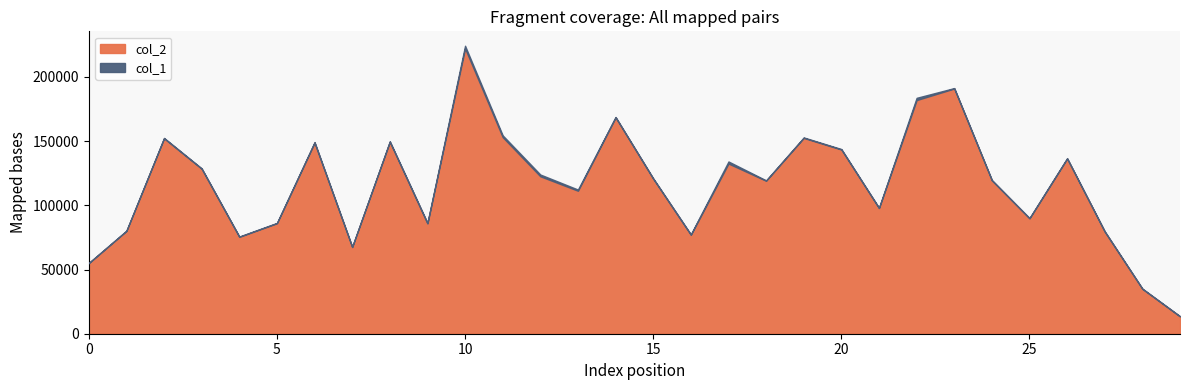

At which category does col_2 reach its first local peak?

2